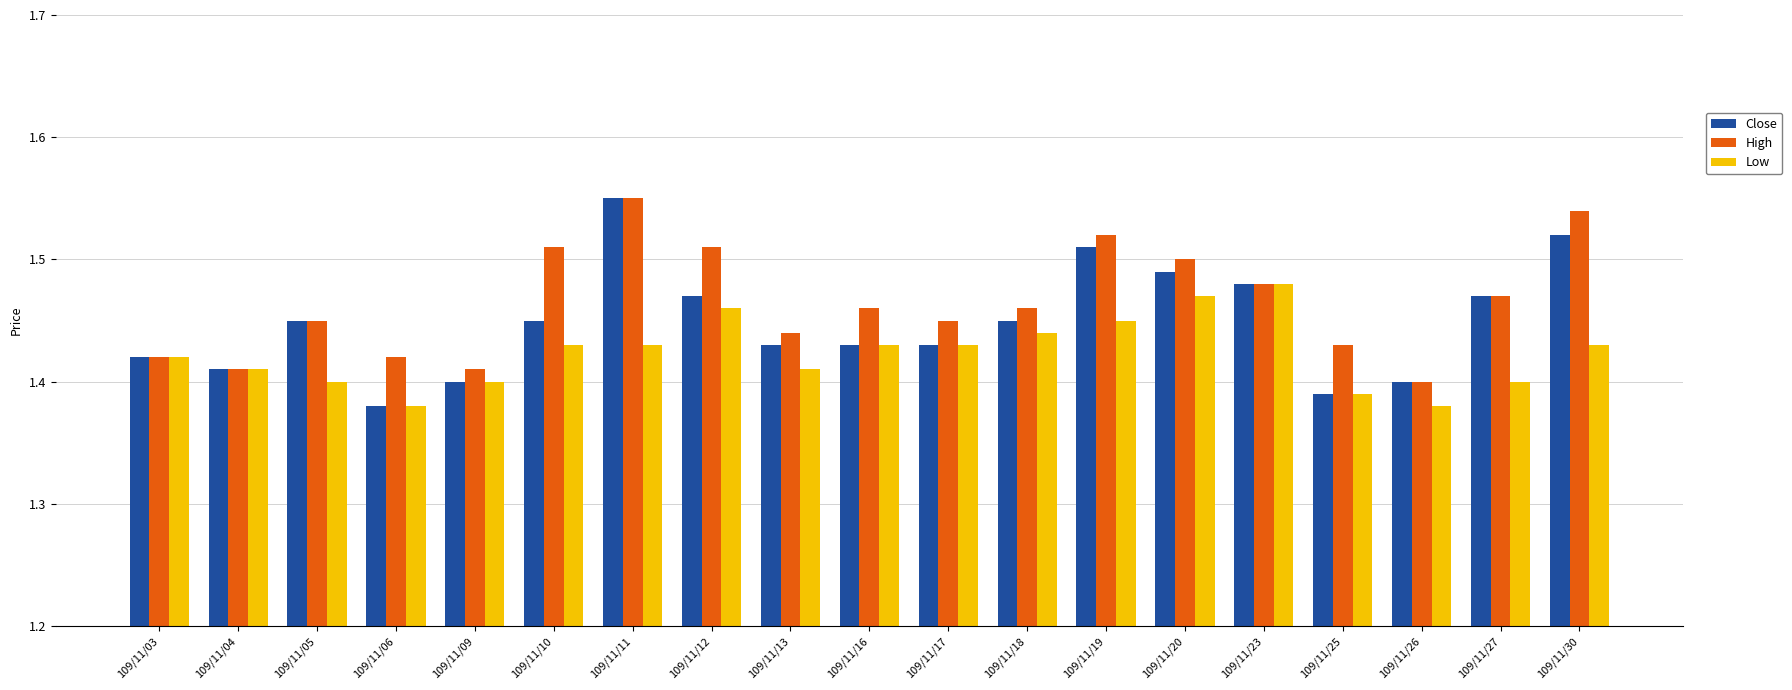

At which label is High closest to 1?

109/11/26